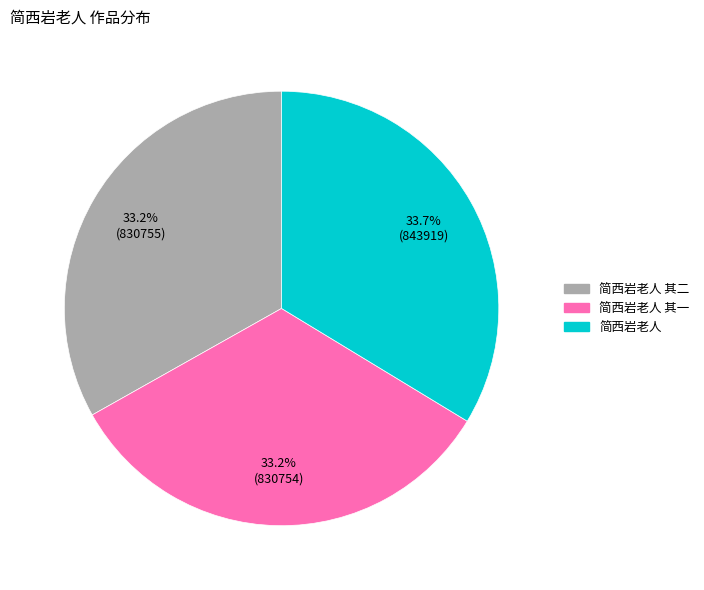

Is there any slice that represents more than half of the pie?

No